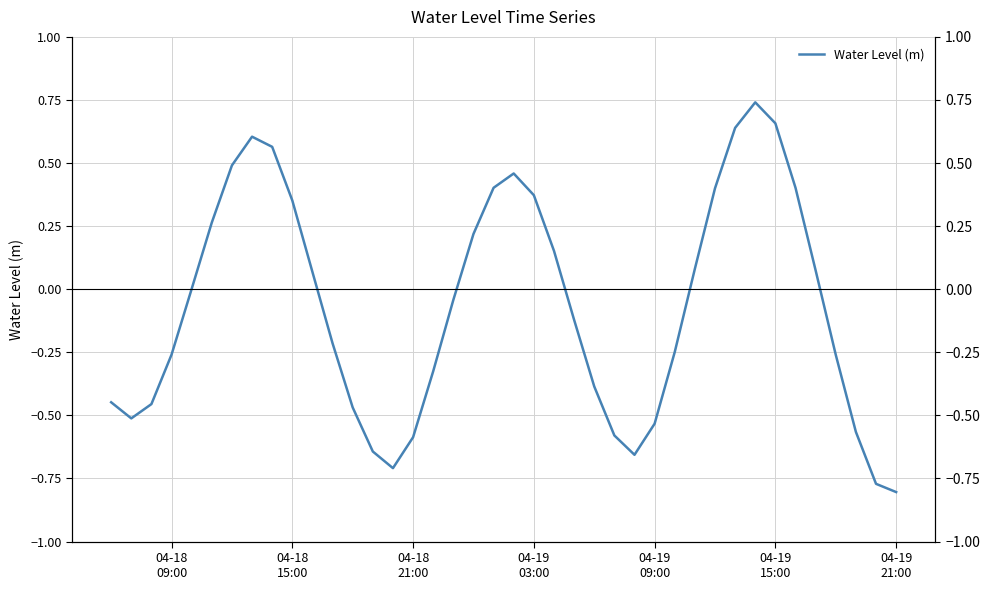

How many negative values are there?

21